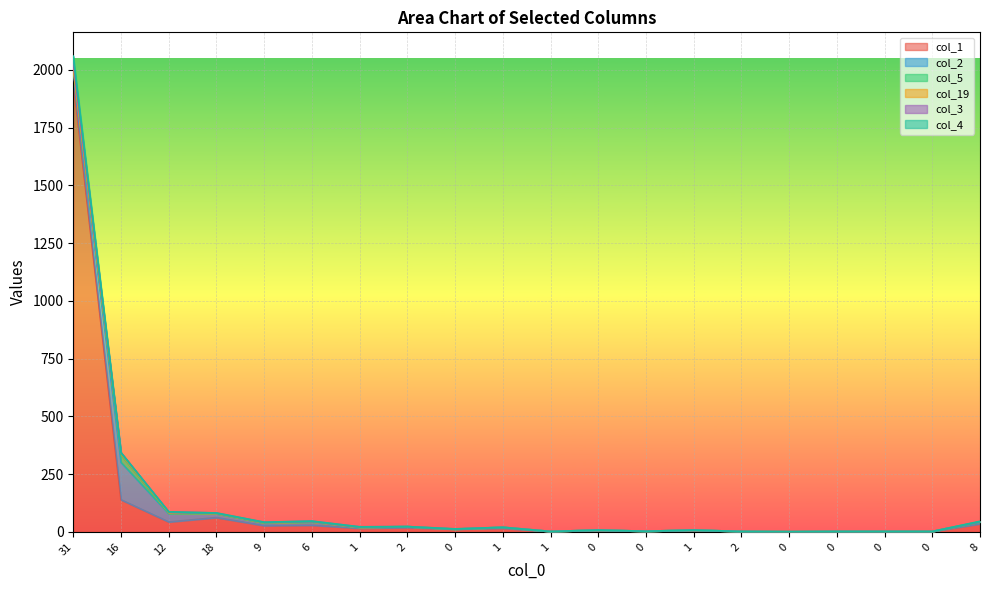

In col_1, how many points are higher than both neighbors (excluding endpoints)?

6